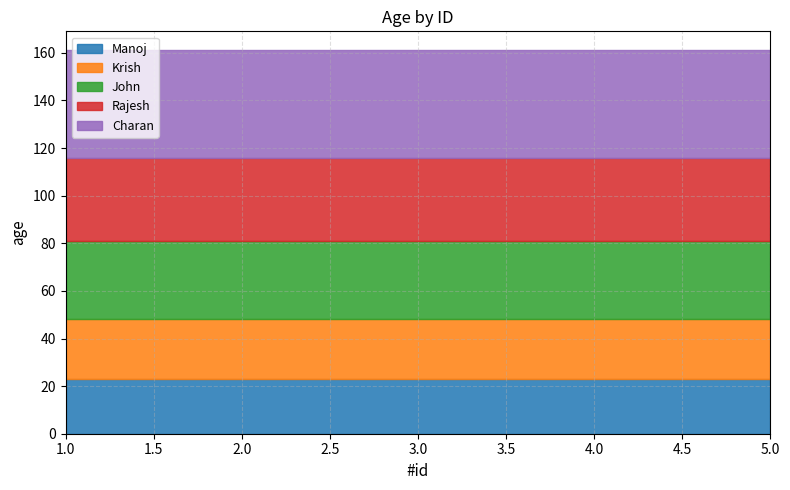

Rank the categories by value from lowest to highest.

1, 2, 3, 4, 5